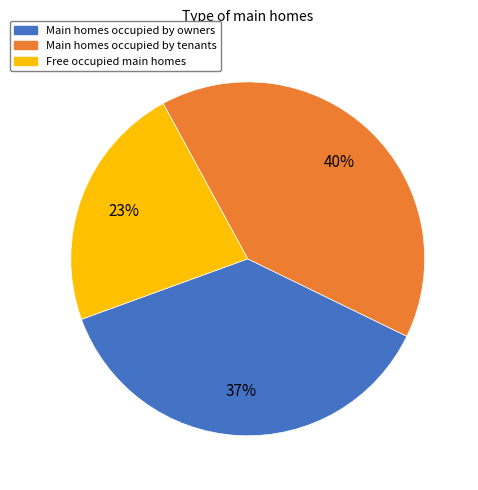

Which category has the biggest portion of the pie?

Main homes occupied by tenants